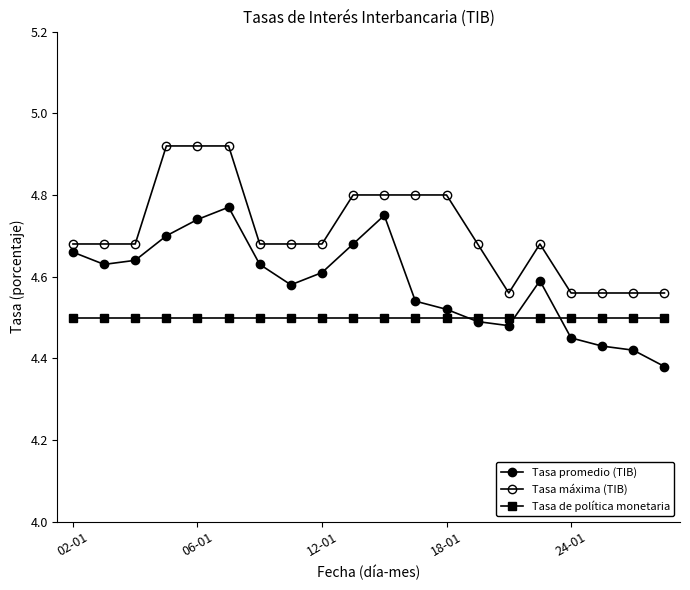

Reading left to right, extract all data points from this chart.

Tasa promedio (TIB): 4.7	4.6	4.6	4.7	4.7	4.8	4.6	4.6	4.6	4.7	4.8	4.5	4.5	4.5	4.5	4.6	4.5	4.4	4.4	4.4
Tasa máxima (TIB): 4.7	4.7	4.7	4.9	4.9	4.9	4.7	4.7	4.7	4.8	4.8	4.8	4.8	4.7	4.6	4.7	4.6	4.6	4.6	4.6
Tasa de política monetaria: 4.5	4.5	4.5	4.5	4.5	4.5	4.5	4.5	4.5	4.5	4.5	4.5	4.5	4.5	4.5	4.5	4.5	4.5	4.5	4.5